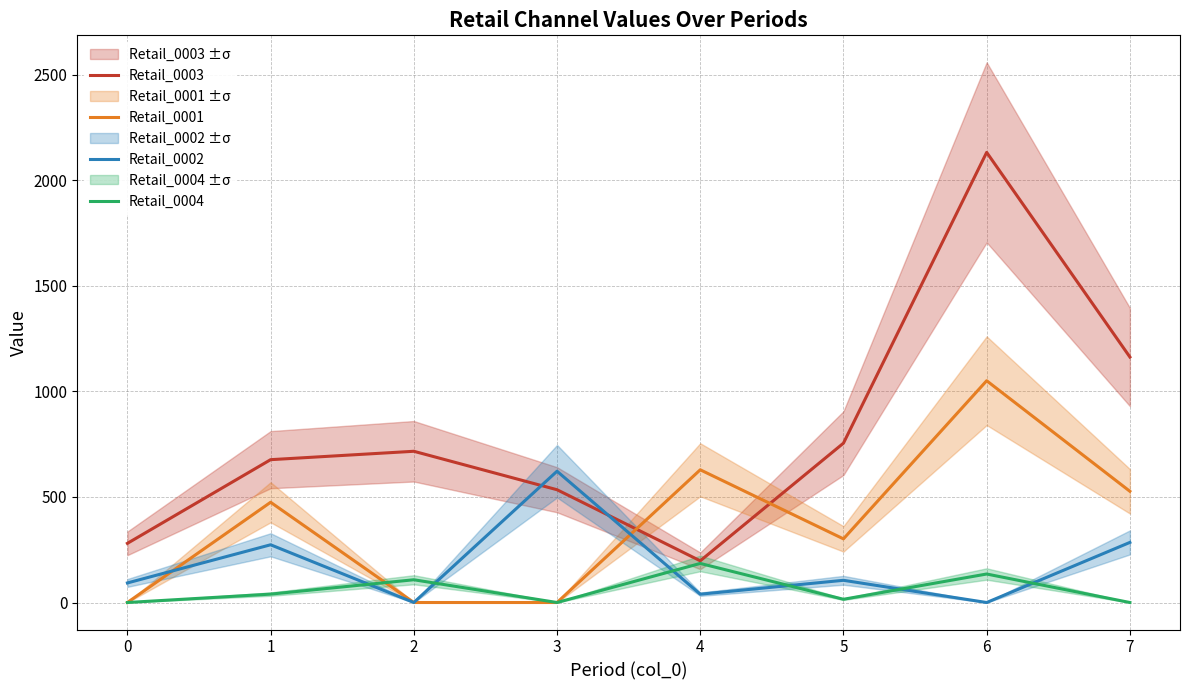

How many lines are shown in the chart?

4